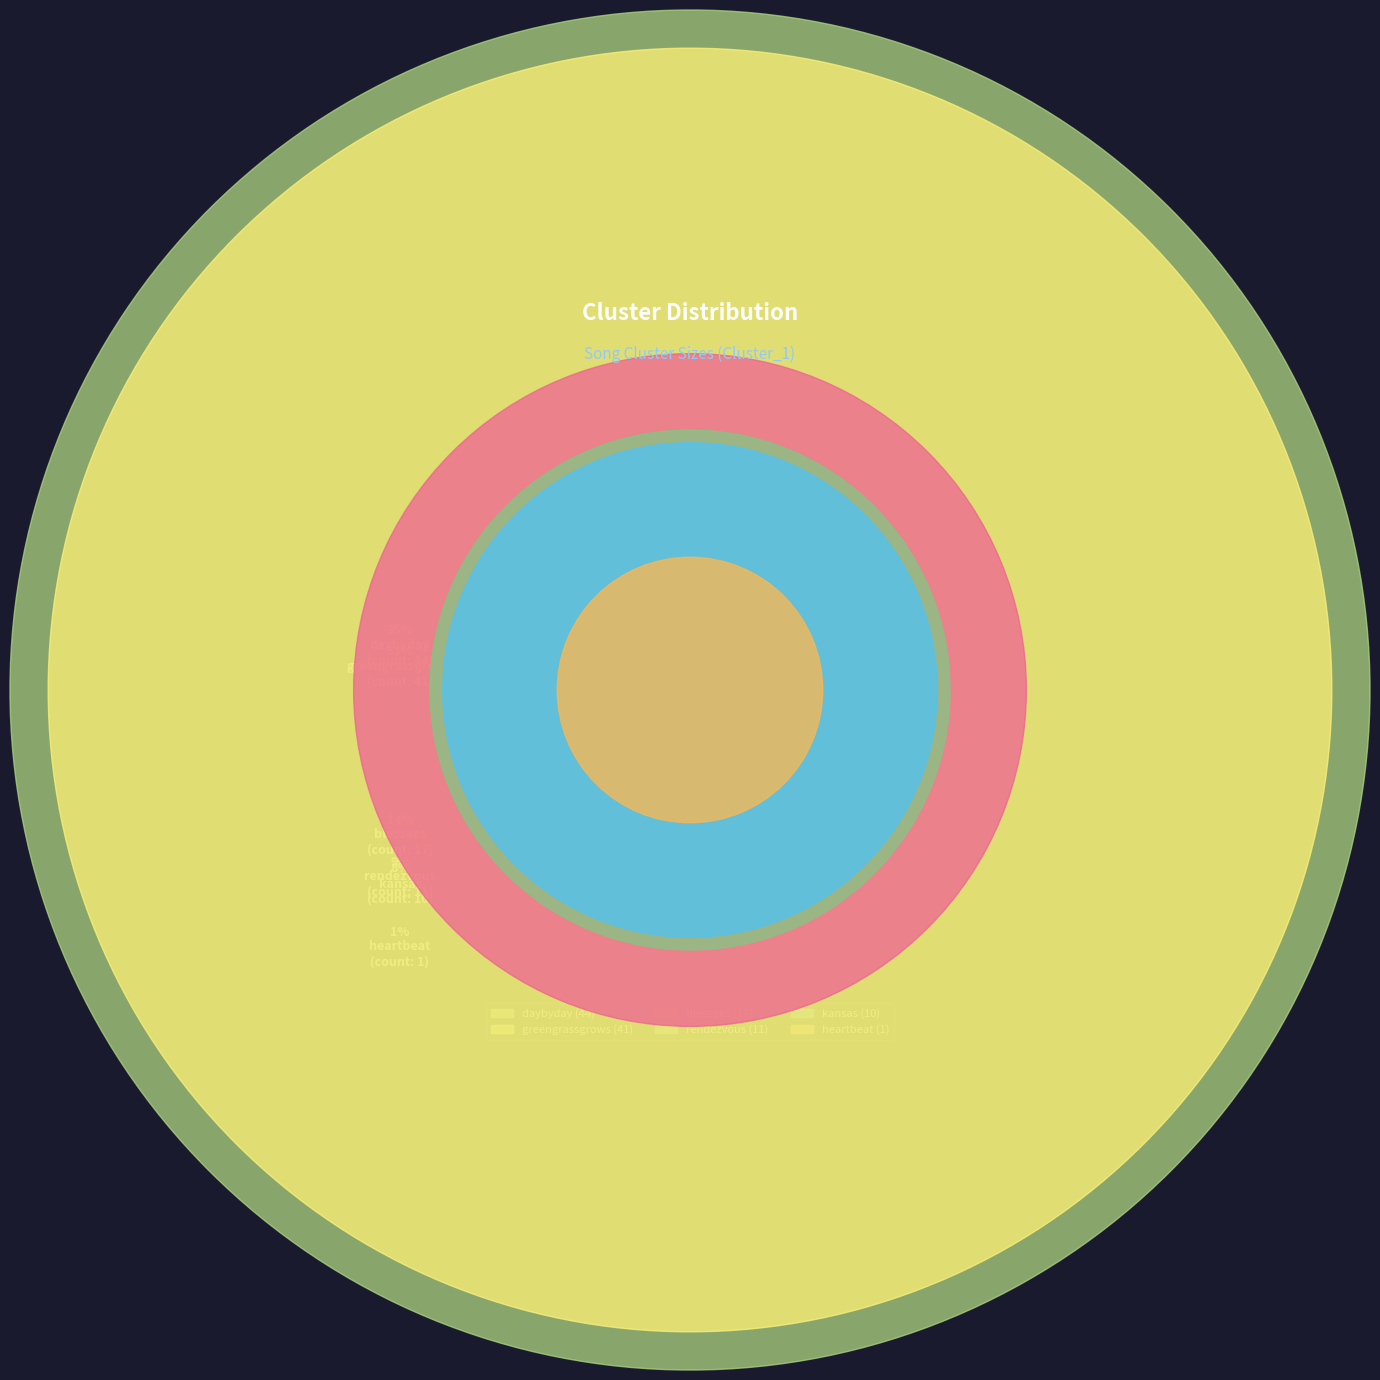

Rank the categories by value from highest to lowest.

daybyday, greengrassgrows, blessees, rendezvous, kansas, heartbeat